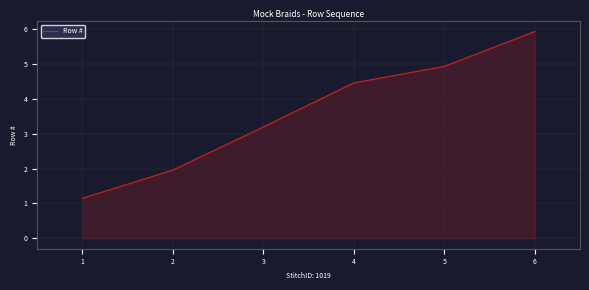

The value at 3 is 2.1. True or false?

False